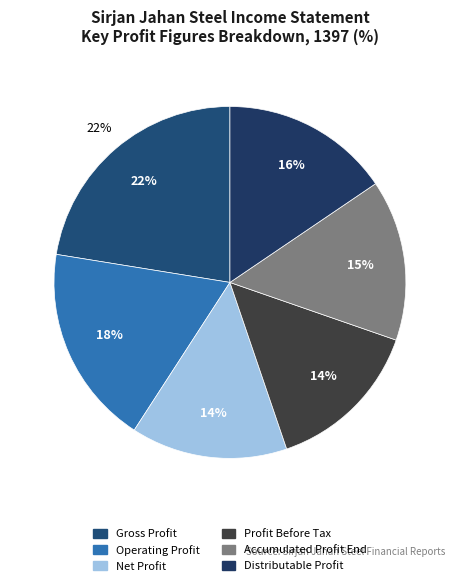

What is the ratio of the value at Gross Profit to the value at Operating Profit?

1.2